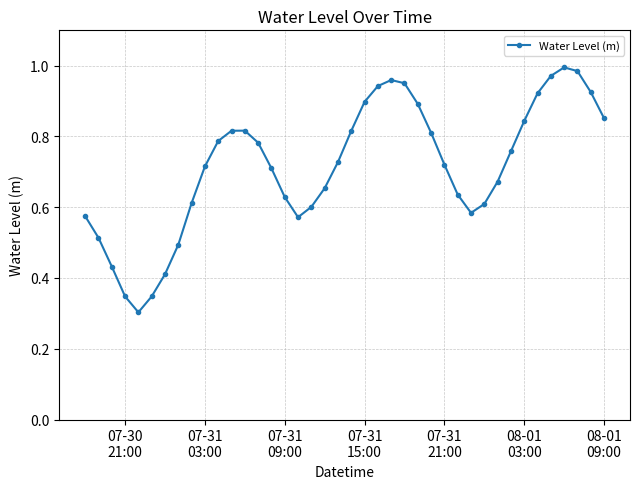

What is the sum of all values?

28.6